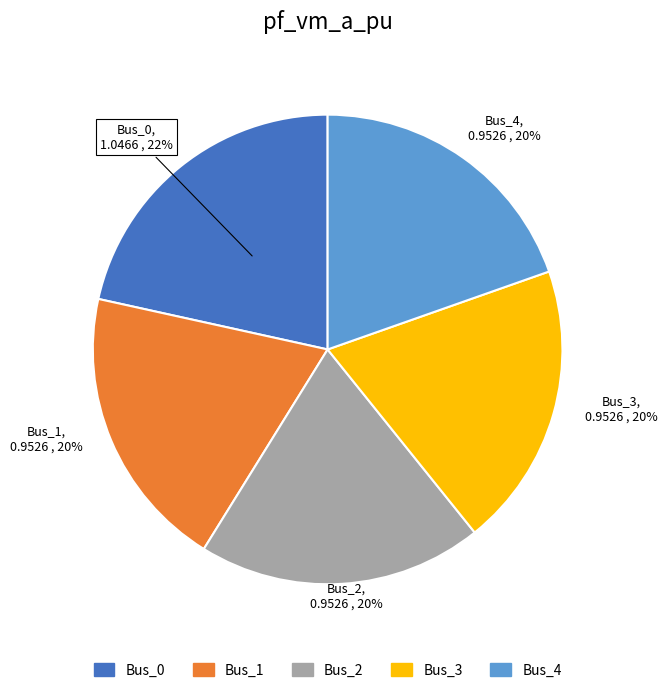

Does any single category account for the majority?

No